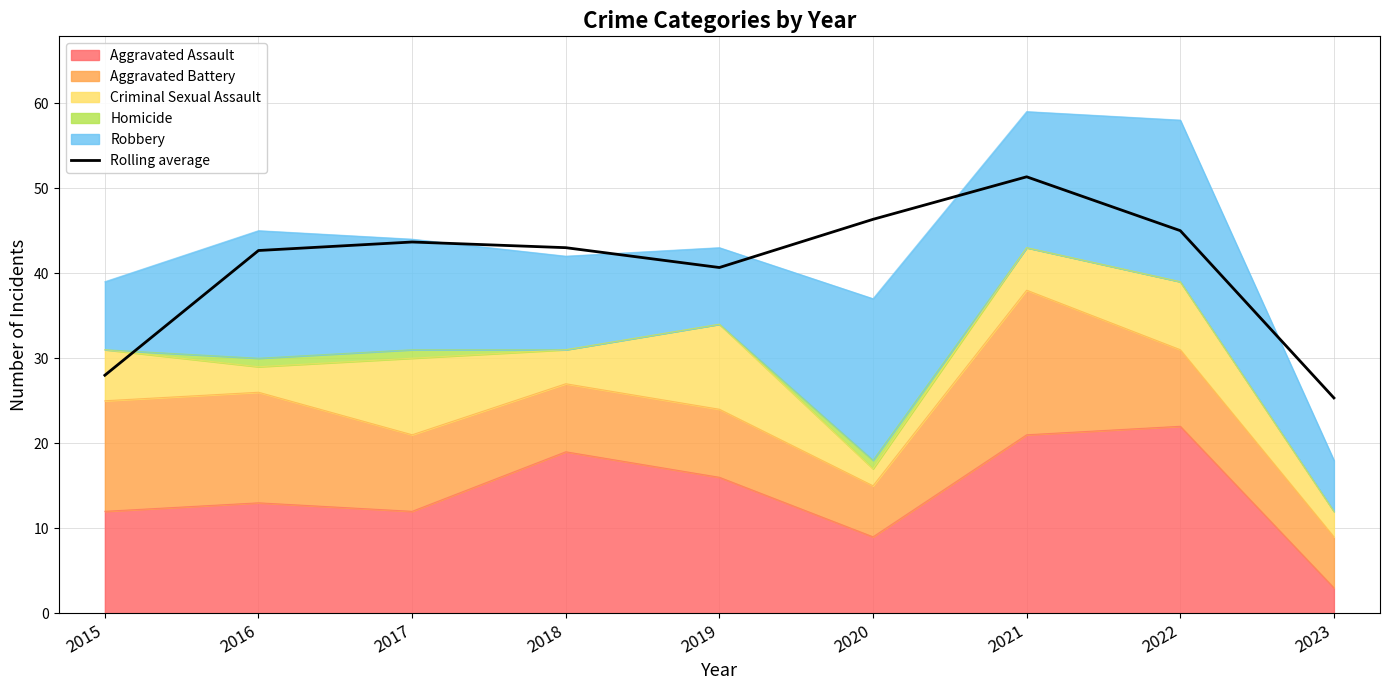

The value at 2017 is 68.4. True or false?

False